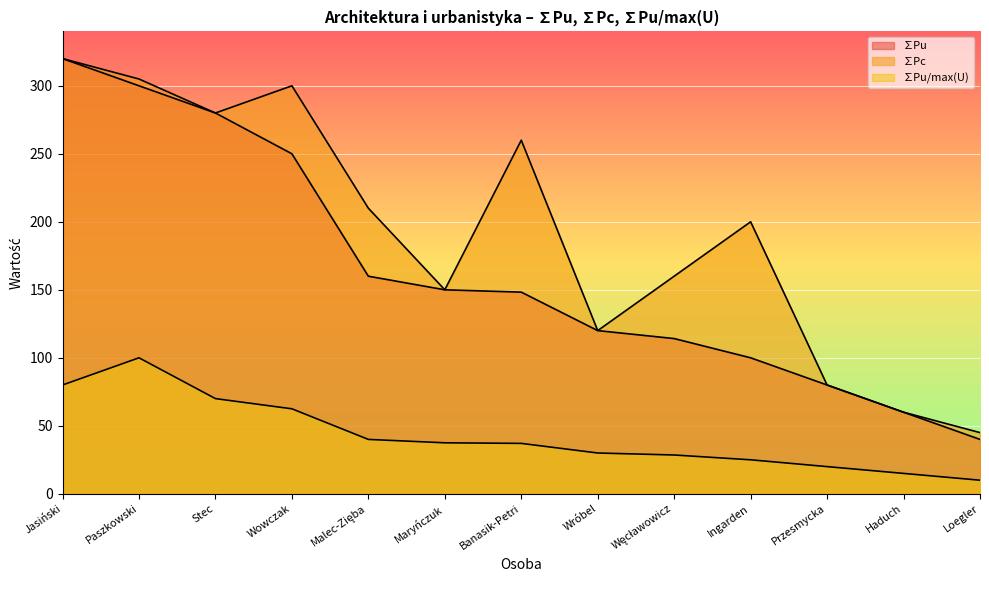

True or false: ∑Pc and ∑Pu/max(U) cross at least once.

False